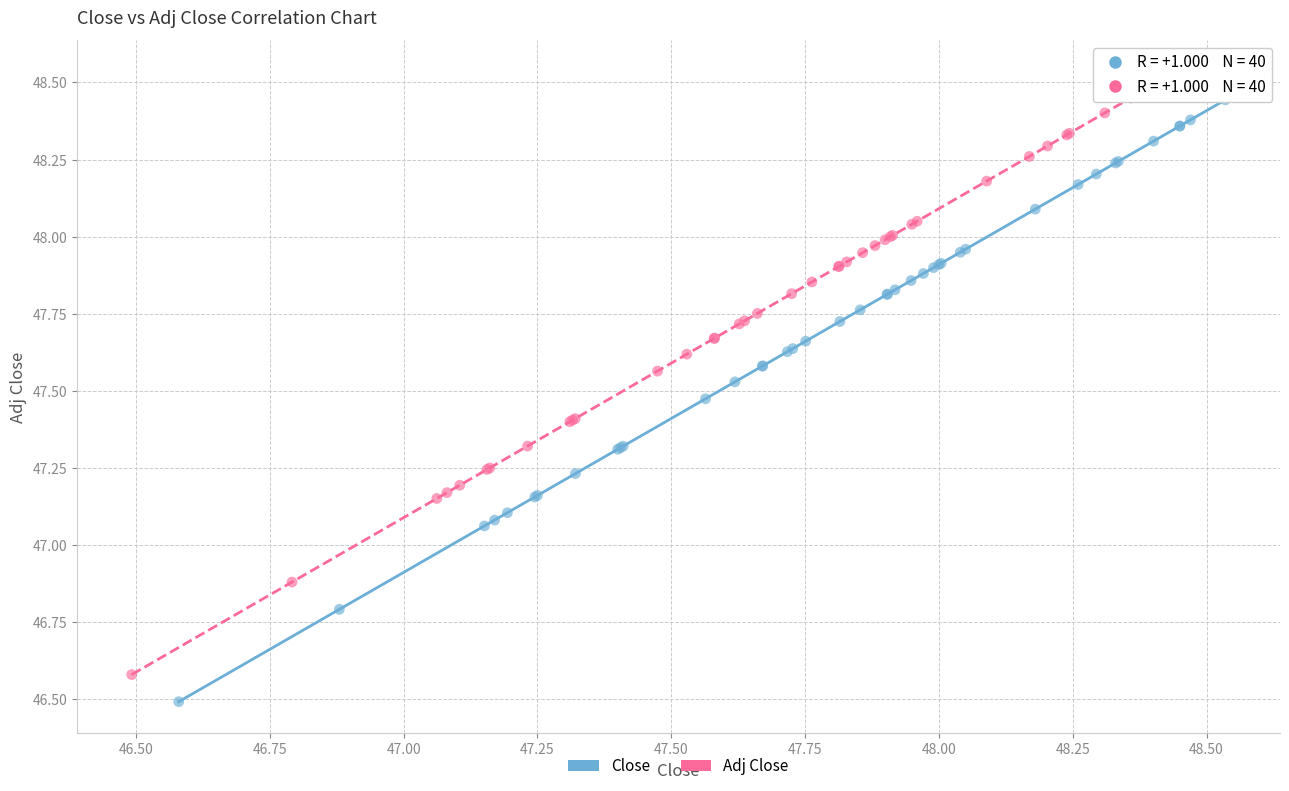

Which series reaches the minimum Y coordinate?

Close